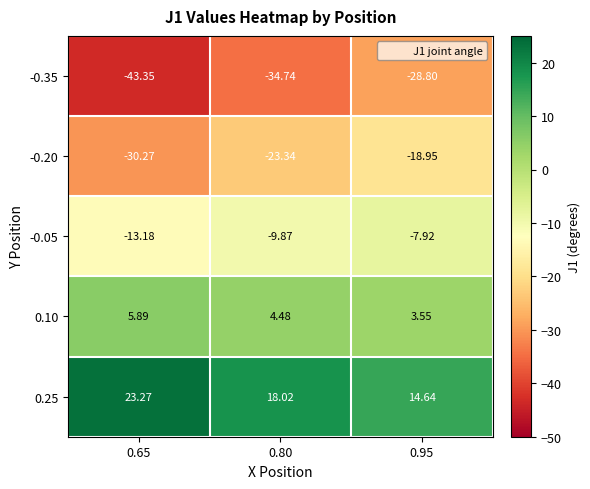

Is the value of 0.25 at 0.80 greater than the value of 0.10 at 0.80?

Yes